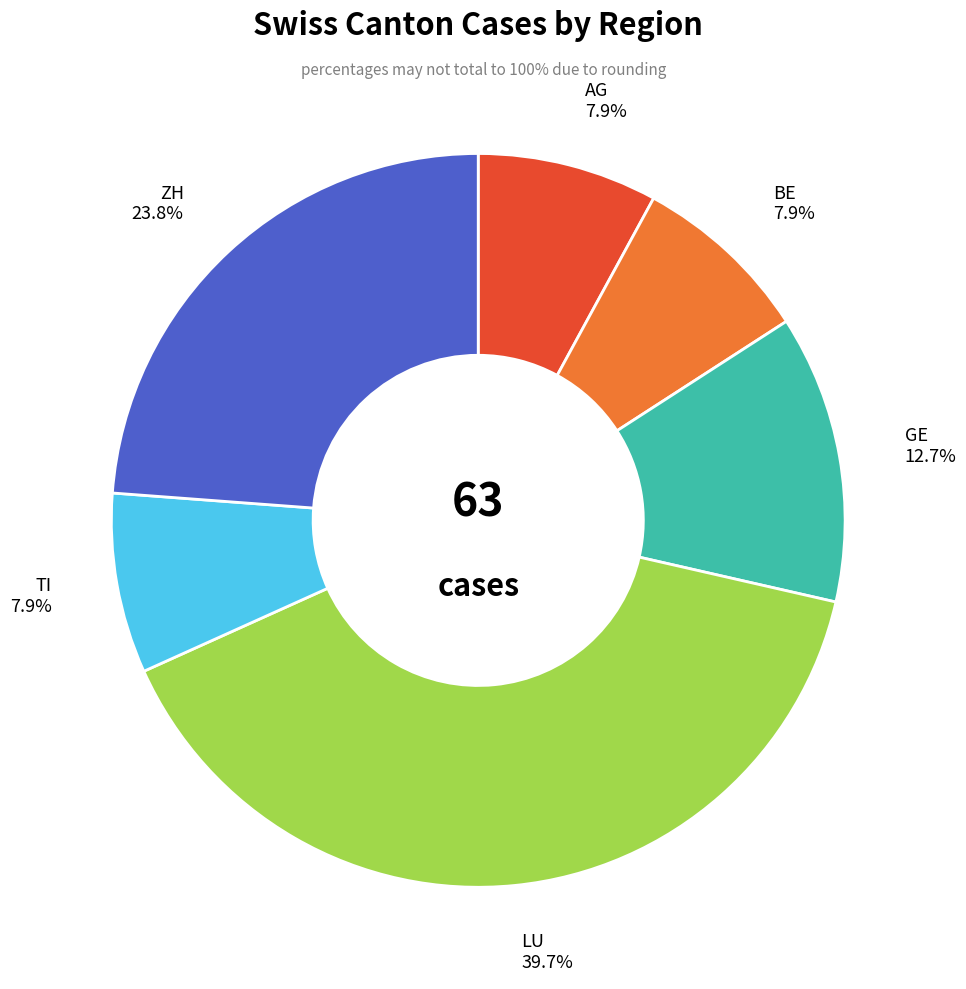

To the nearest percent, what is the average slice percentage?

17%